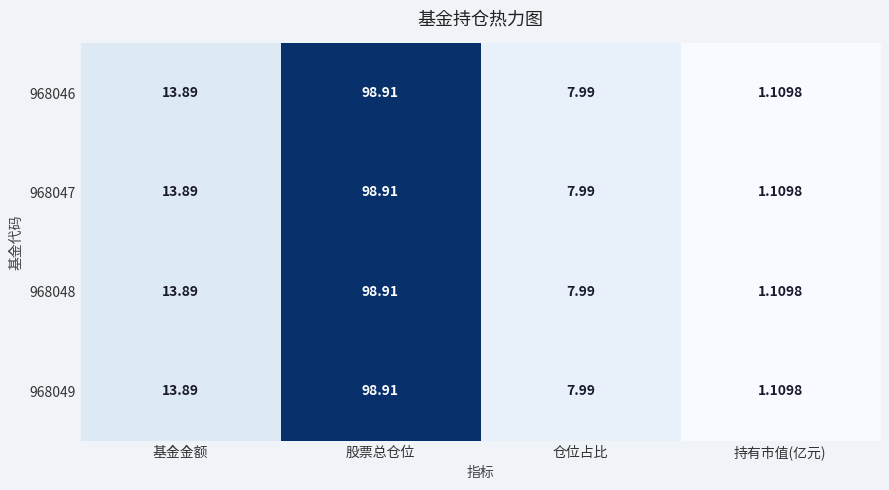

At which label does 968047 reach its minimum?

持有市值(亿元)